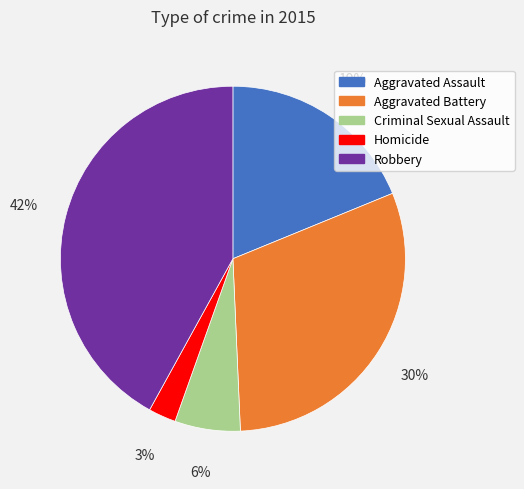

Is the sum of Robbery and Homicide greater than half?

No